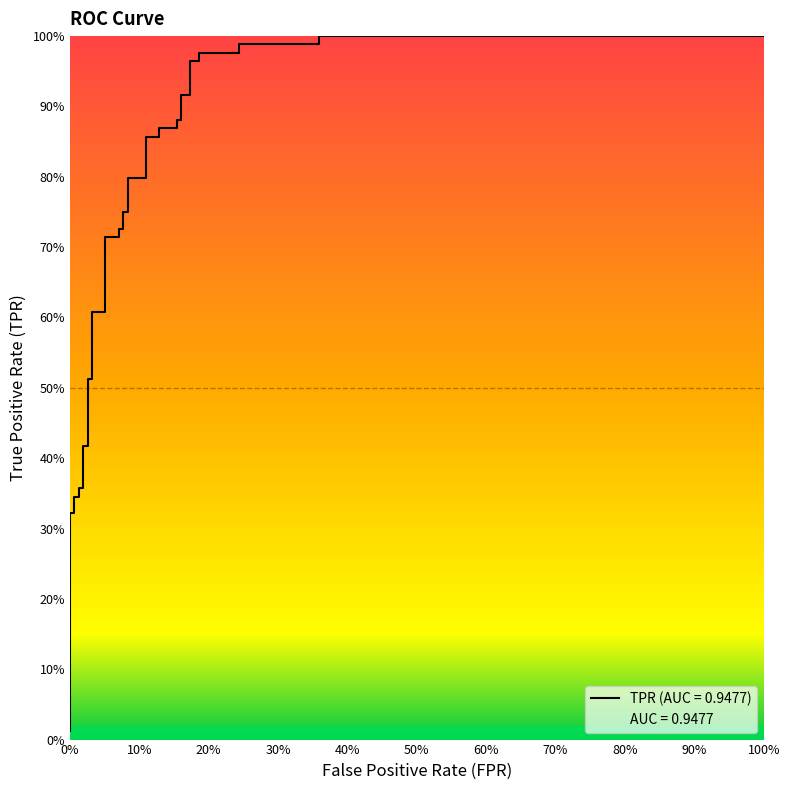

What is the average value?

0.7